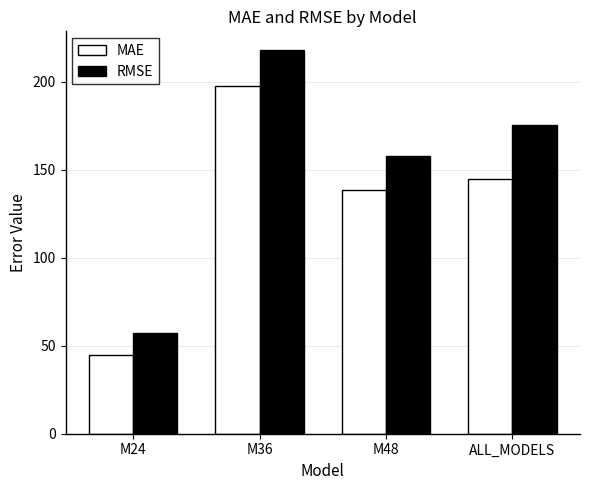

What is the approximate value of MAE at M36?

197.5